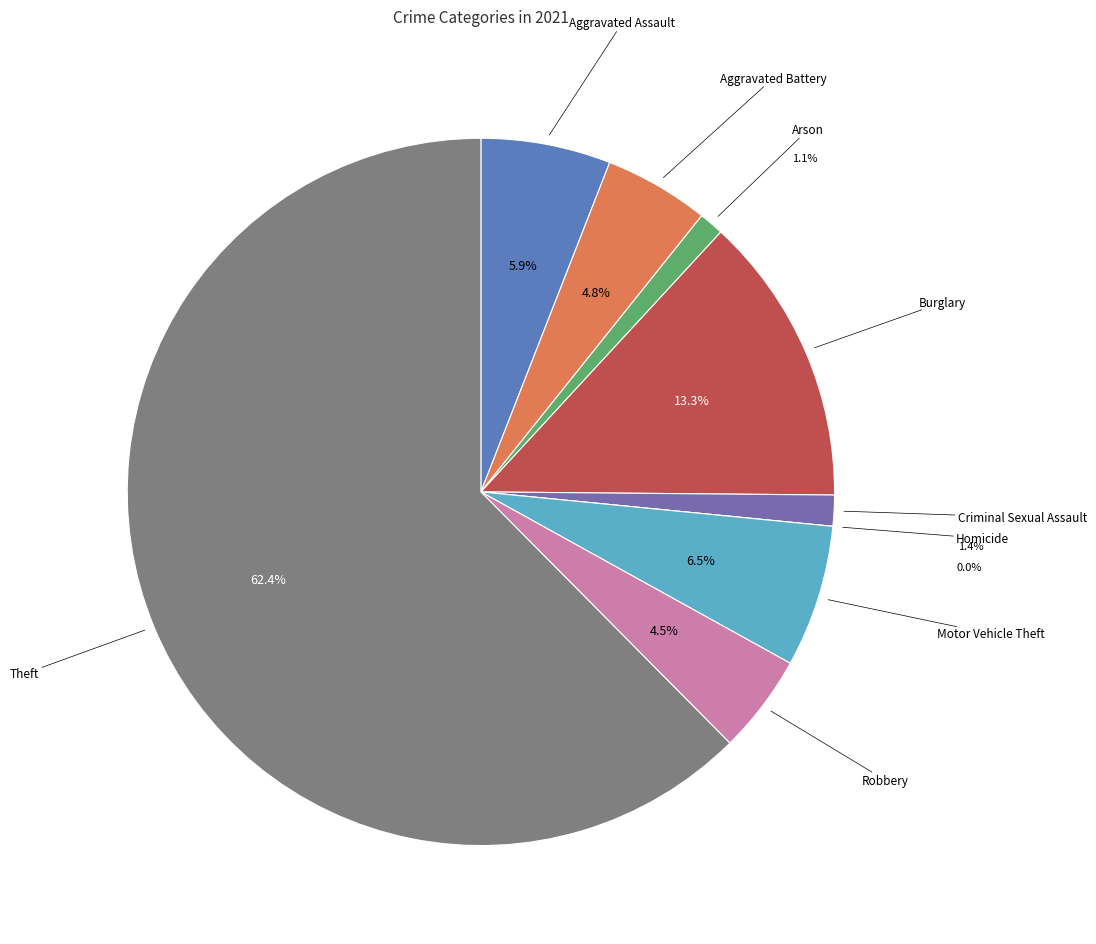

Count the number of slices in the pie.

9